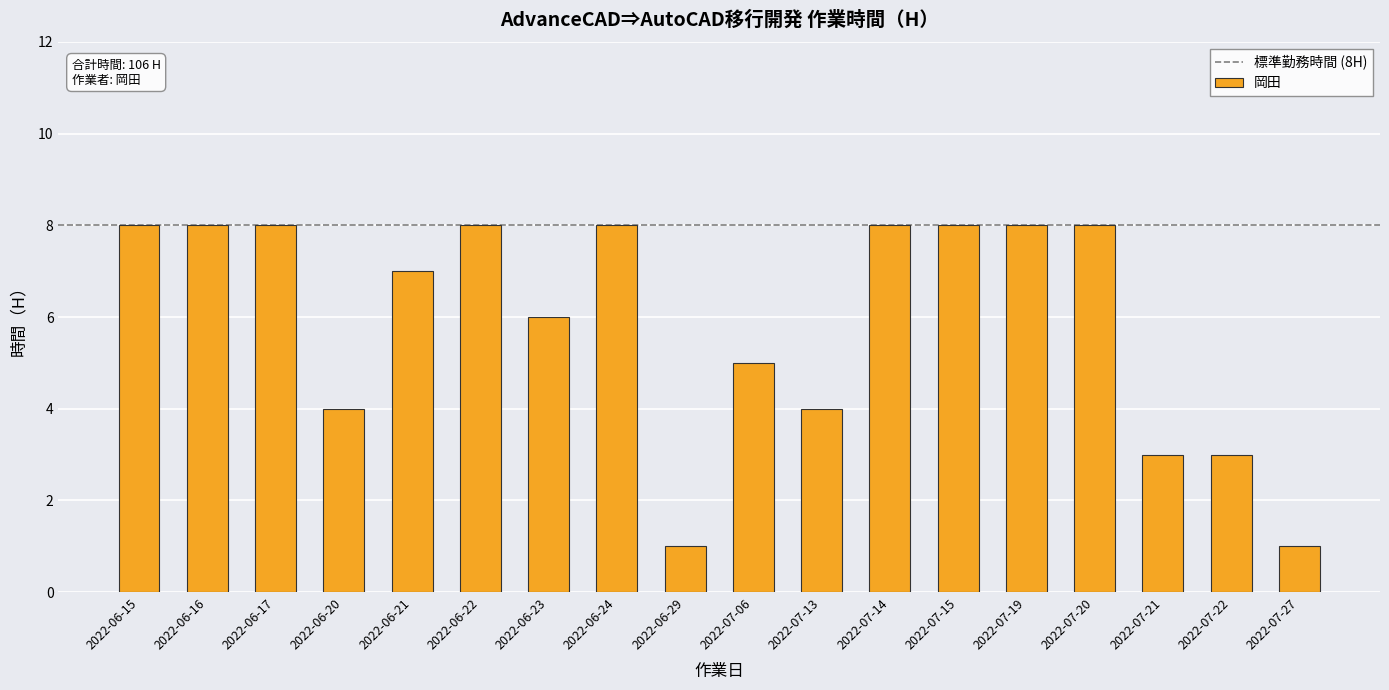

What is the difference between the maximum and minimum values?

7